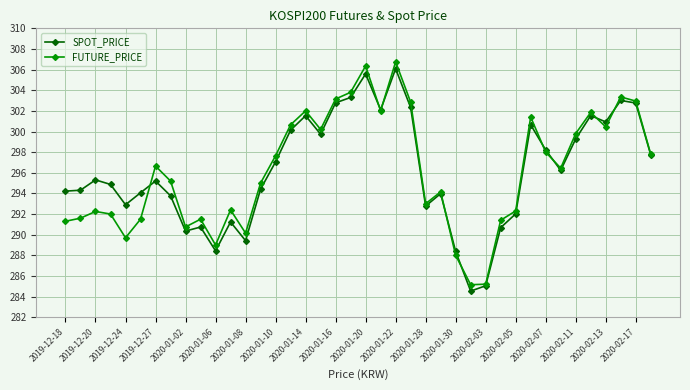

How many data points in SPOT_PRICE are less than 295?

19